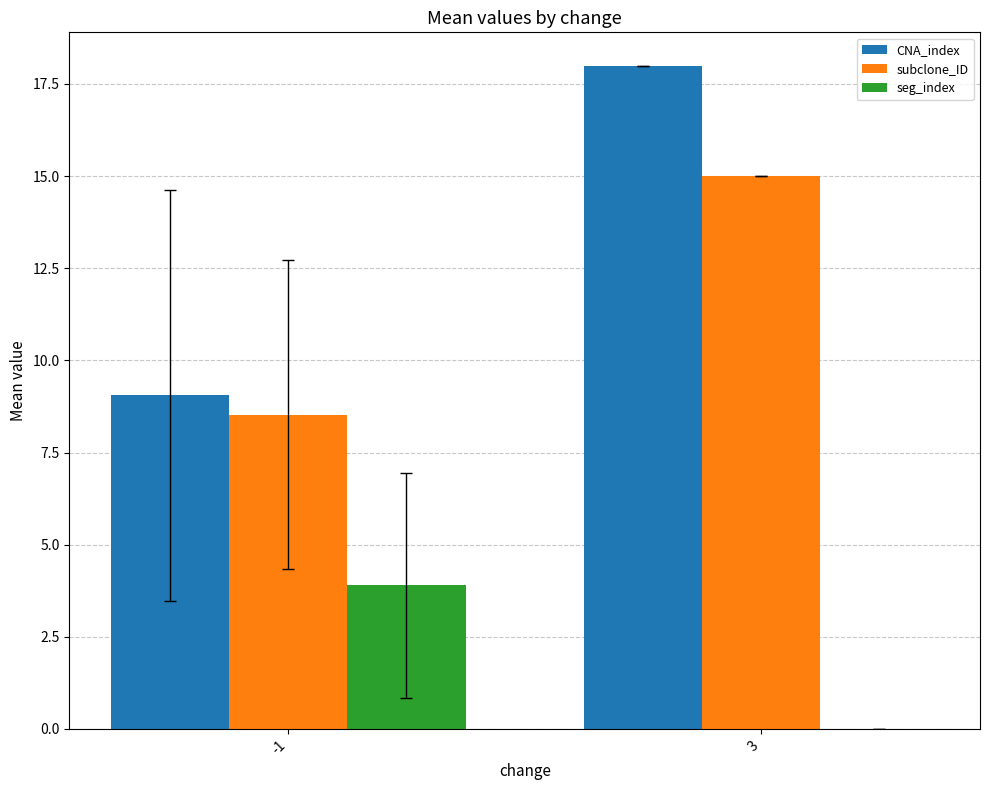

Reading right to left, list all the values displayed in this chart.

CNA_index: 18.0	9.1
subclone_ID: 15.0	8.5
seg_index: 0.0	3.9